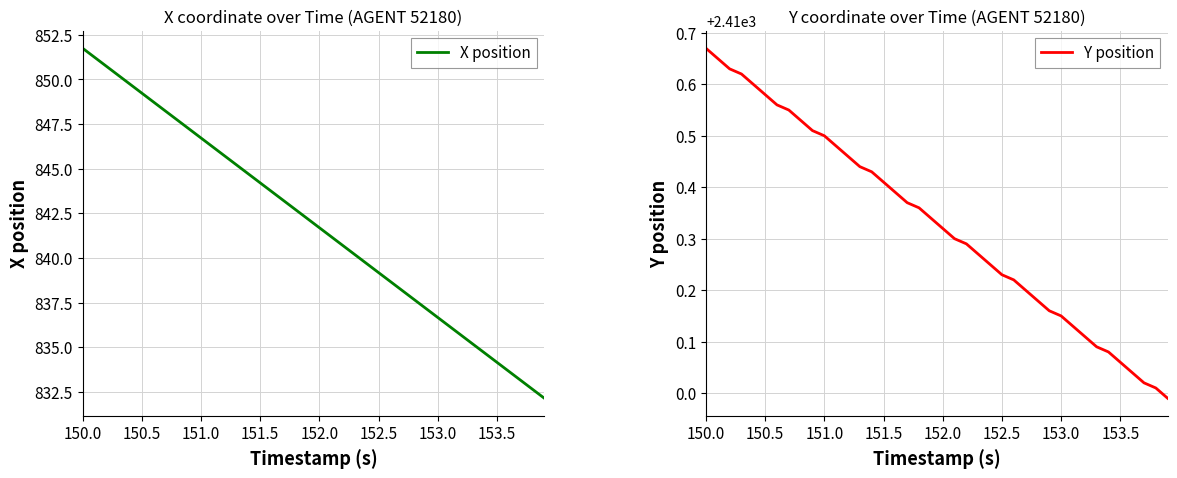

True or false: Y position and X position intersect in this chart.

False